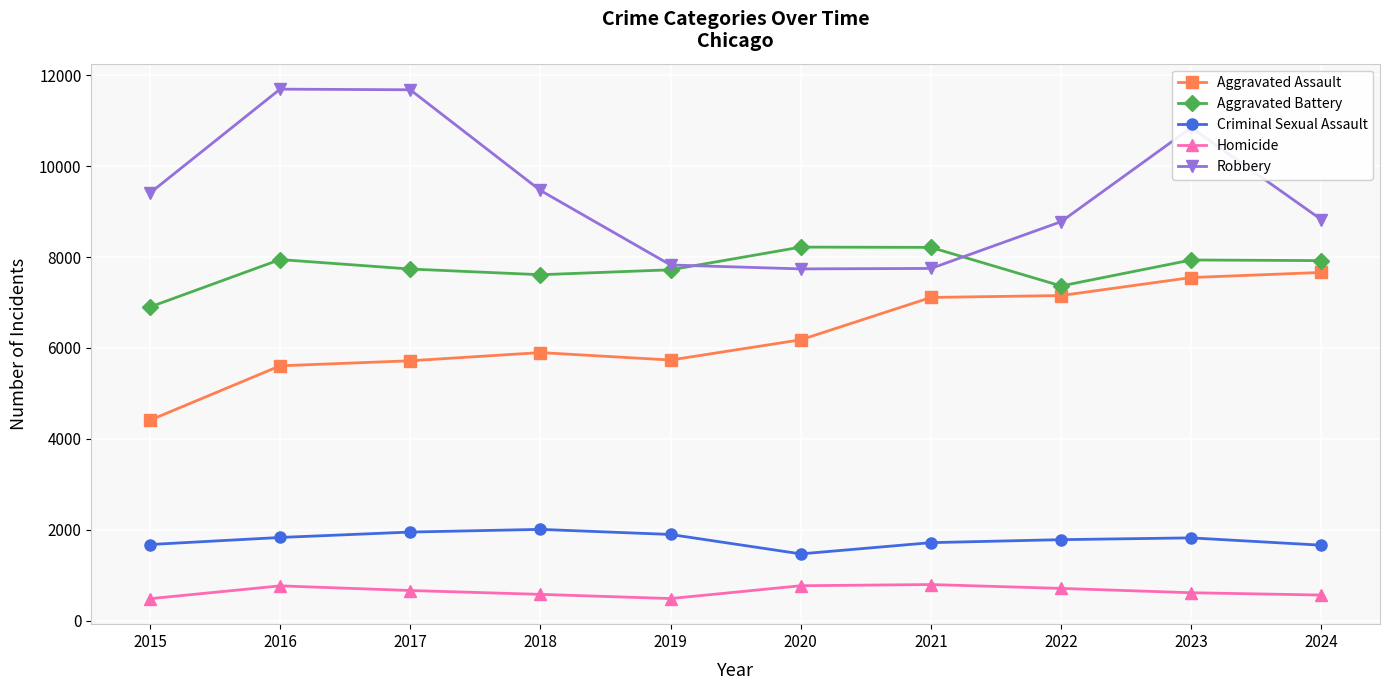

What is the difference between the maximum and second lowest values in the Aggravated Assault series?

2053